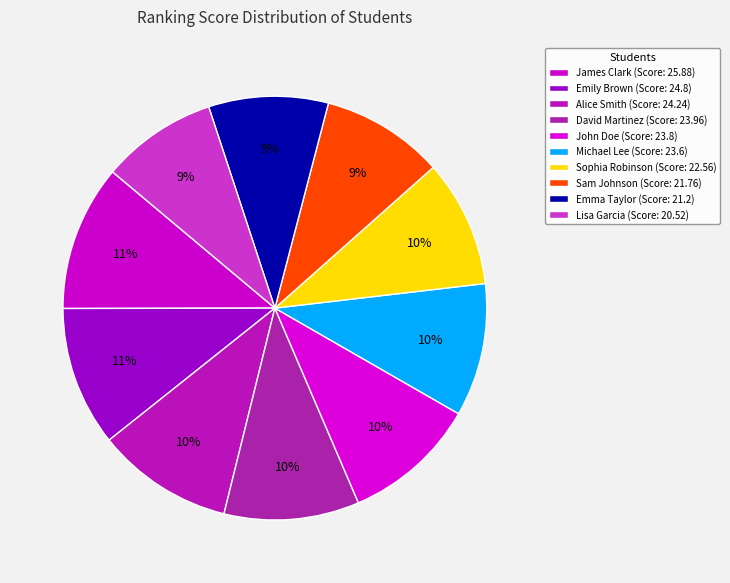

Do Emily Brown and John Doe together represent more than half of the pie?

No